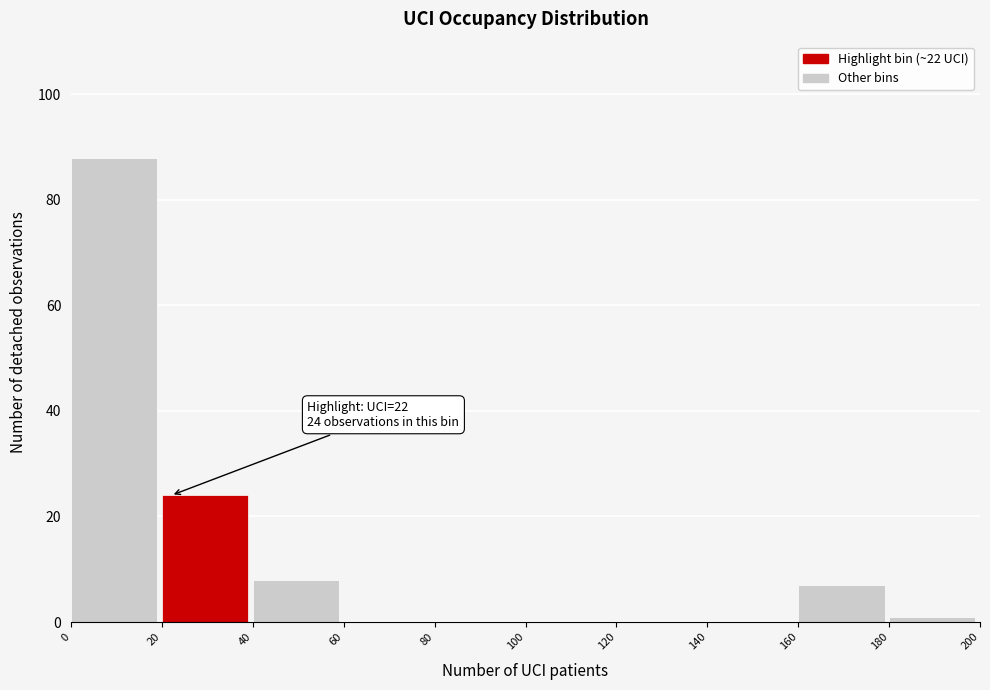

Which range on the x-axis has the tallest bar?

0 to 20